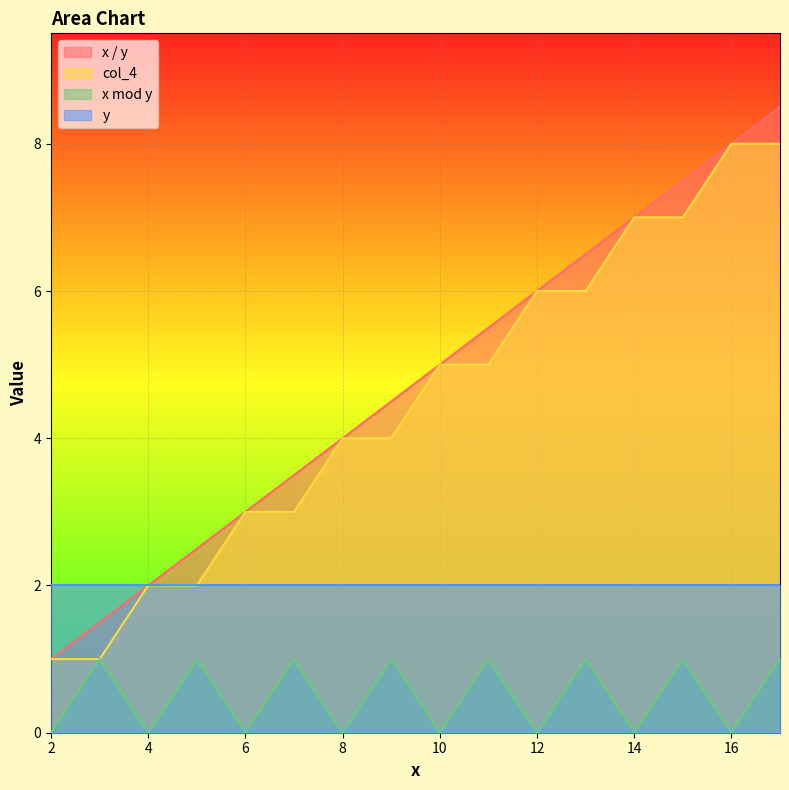

What is the maximum value shown in the chart?

8.5